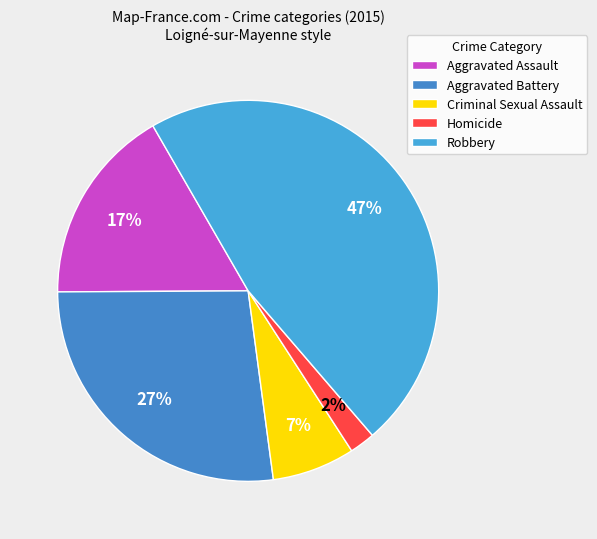

To the nearest percent, what portion does Aggravated Battery represent?

27%